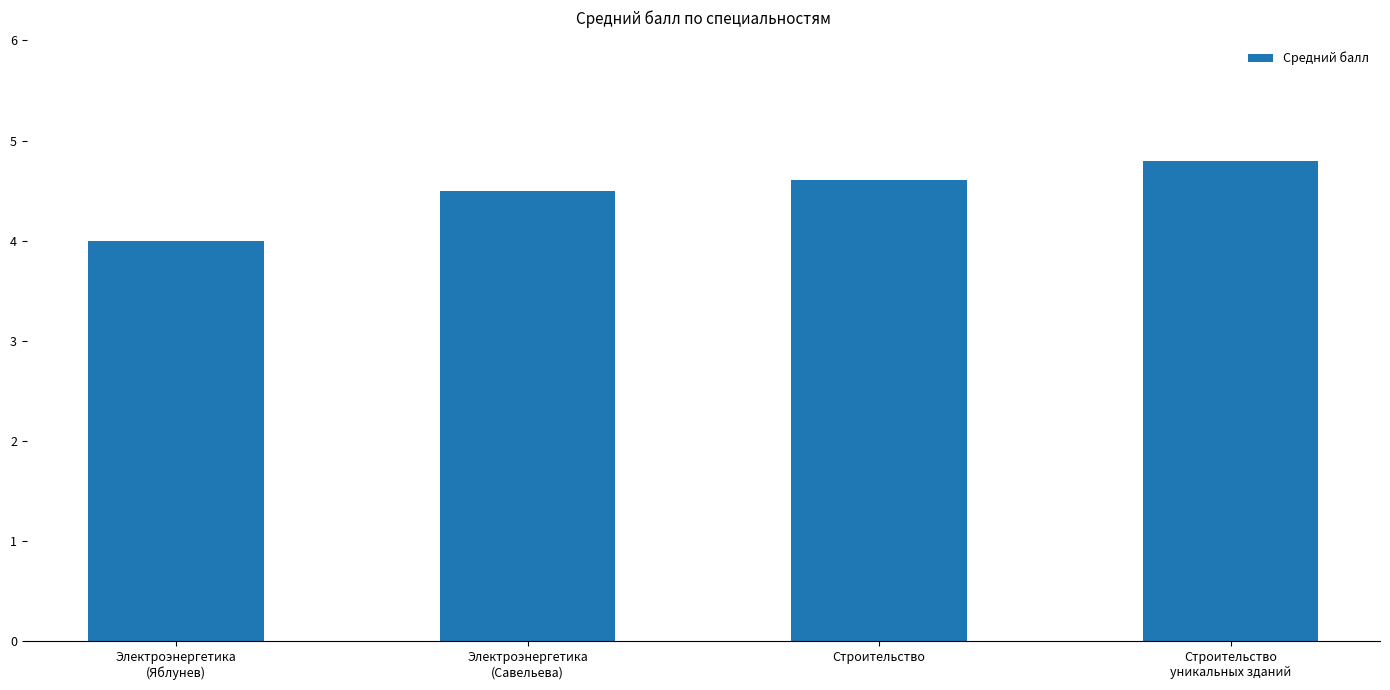

What is the label of the 3rd bar from the right?

Электроэнергетика
(Савельева)